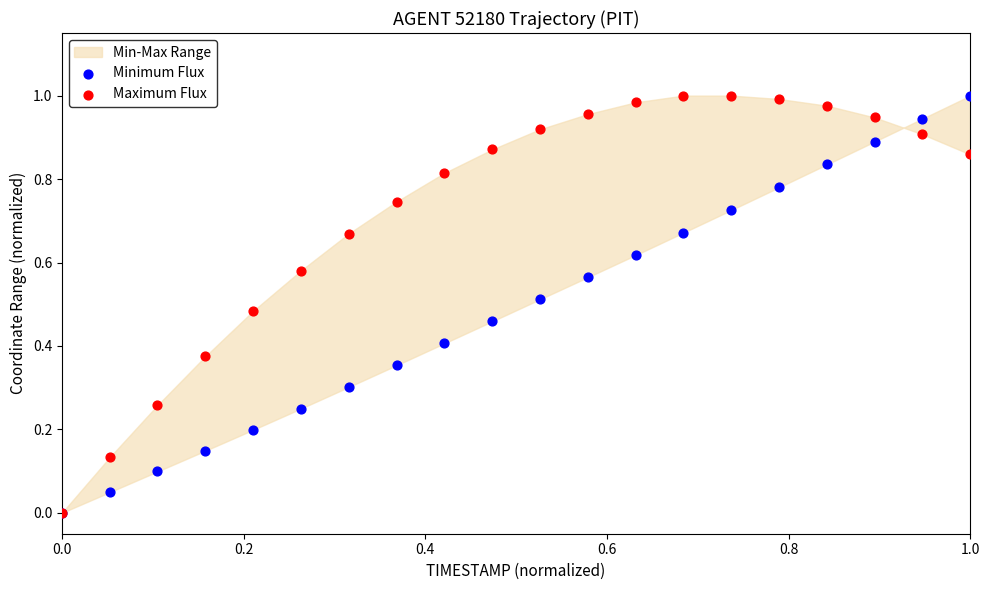

Which series contains the highest Y value?

Minimum Flux